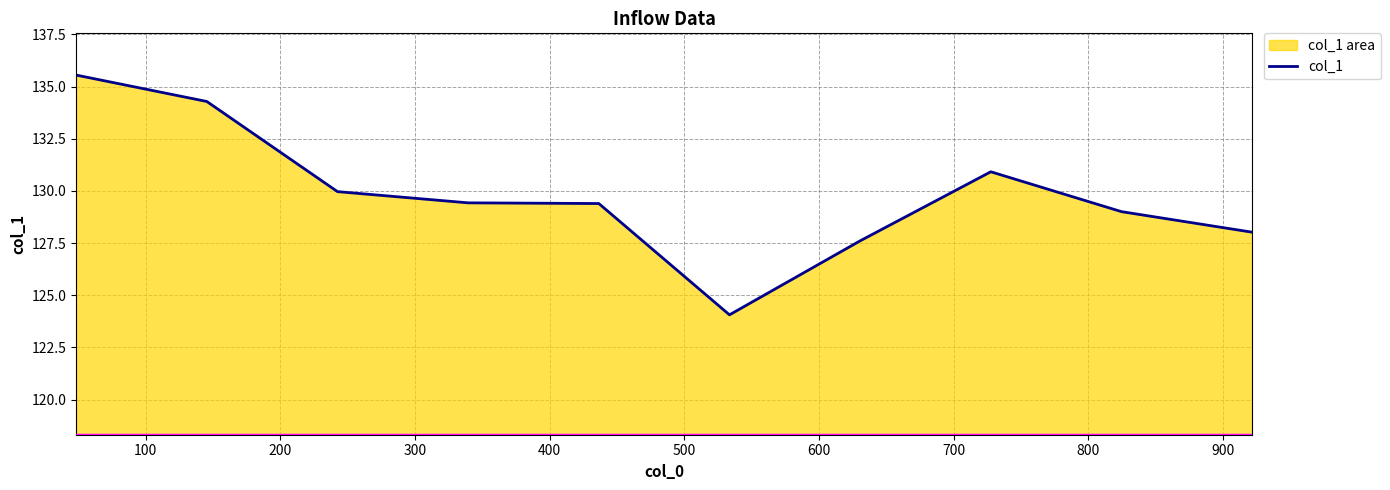

What is the smallest value displayed?

124.1